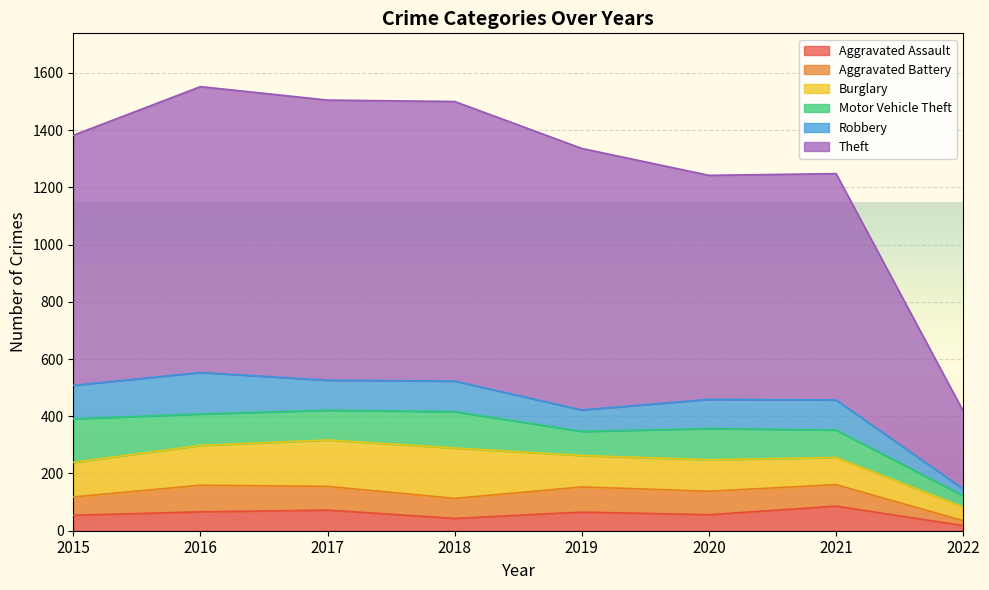

In Aggravated Battery, how many points are lower than both neighbors (excluding endpoints)?

1